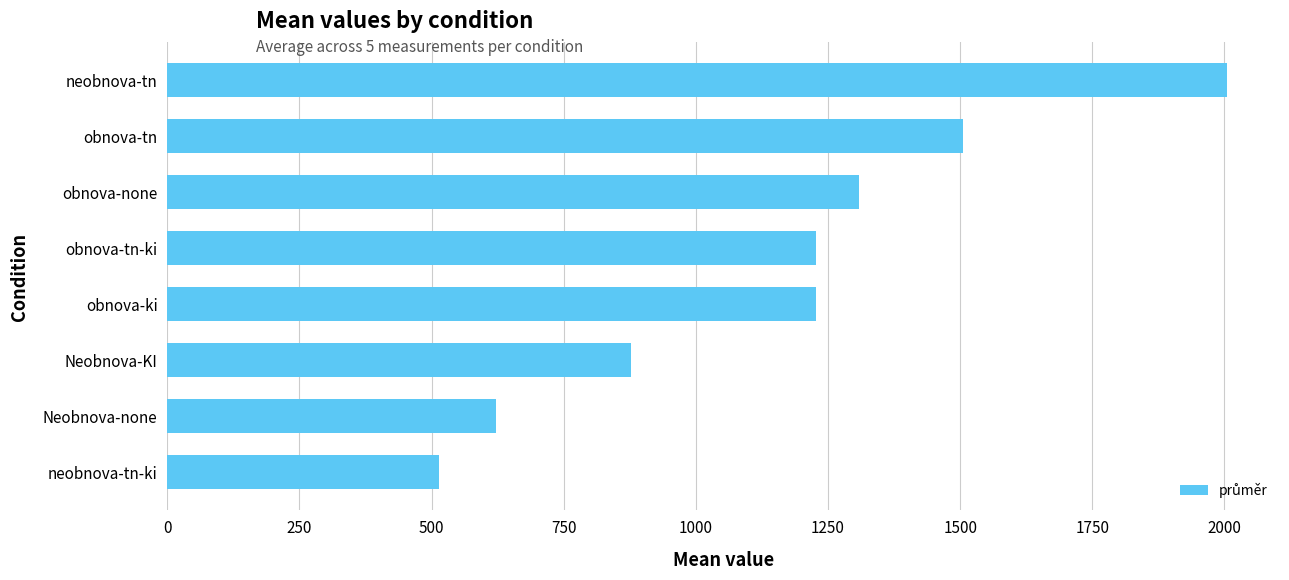

Which category has the lowest value across all series?

neobnova-tn-ki